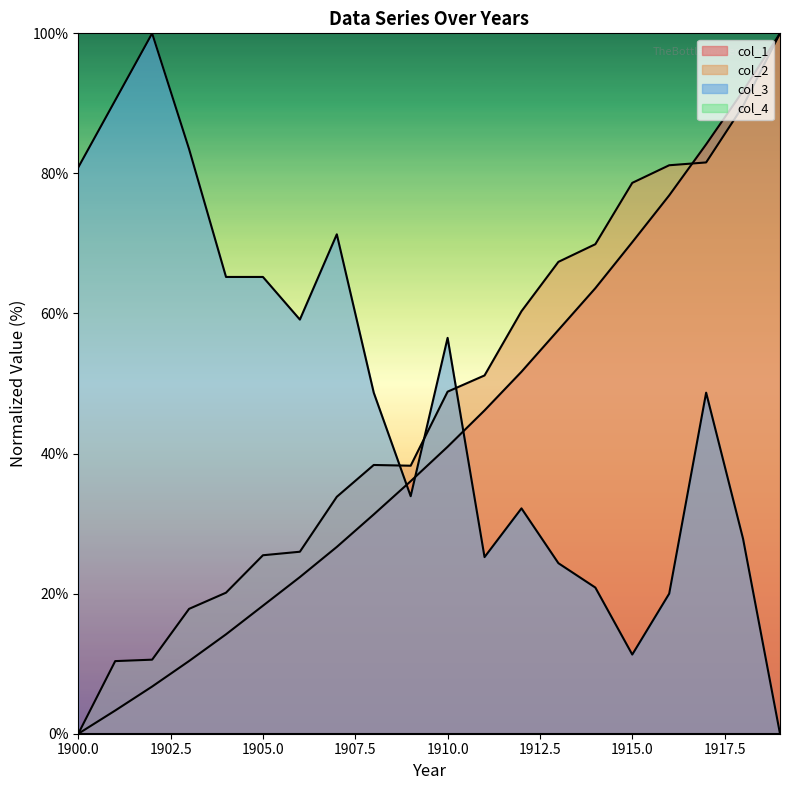

At which category is the sum across all series the highest?

1917